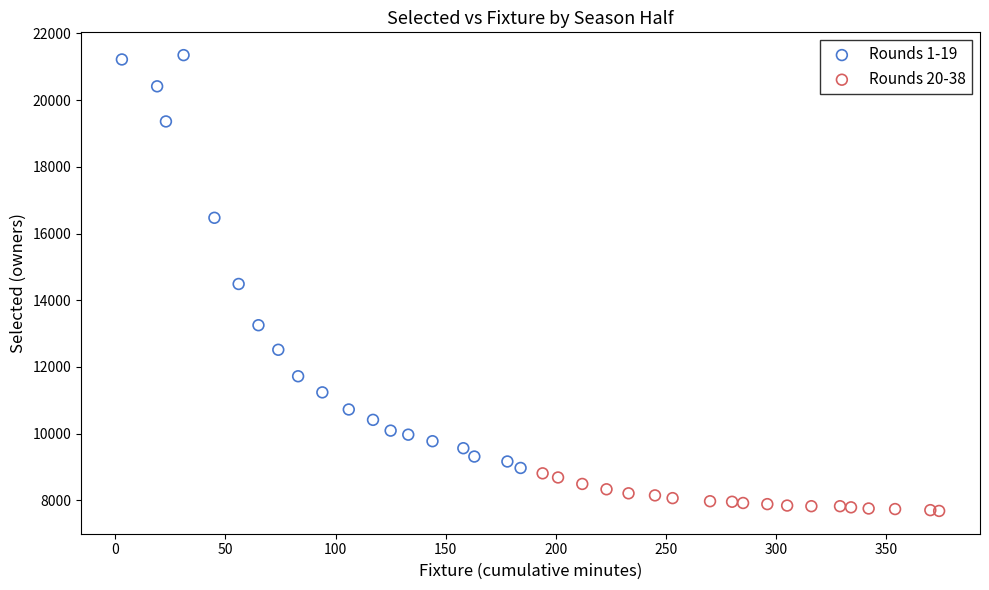

Which series contains the lowest Y value?

Rounds 20-38